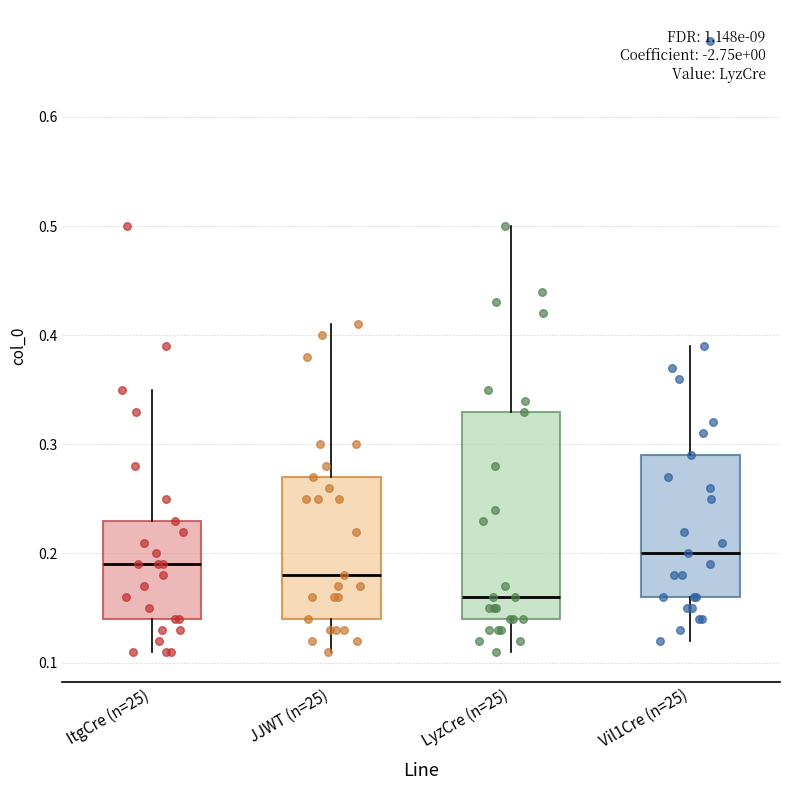

Reading left to right, transcribe this box plot: for each box, give where its median line is, the range the box spans, and where its two whiskers end, as read against the y-axis. The values are not printed on the chart, so give them approximately, as read against the axis.

ItgCre (n=25): median 0.19, box 0.14 to 0.23, whiskers 0.11 to 0.35
JJWT (n=25): median 0.18, box 0.14 to 0.27, whiskers 0.11 to 0.41
LyzCre (n=25): median 0.16, box 0.14 to 0.33, whiskers 0.11 to 0.50
Vil1Cre (n=25): median 0.20, box 0.16 to 0.29, whiskers 0.12 to 0.39